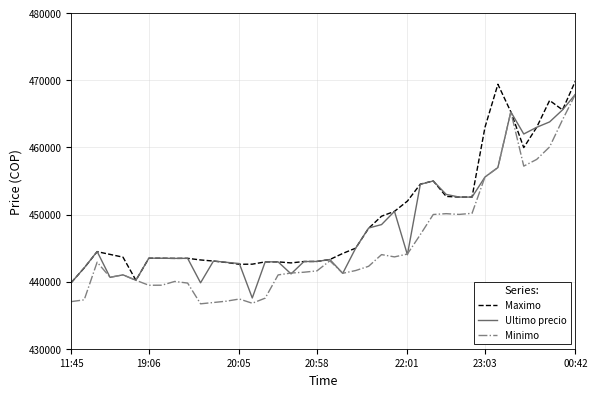

How many series are shown in this chart?

3